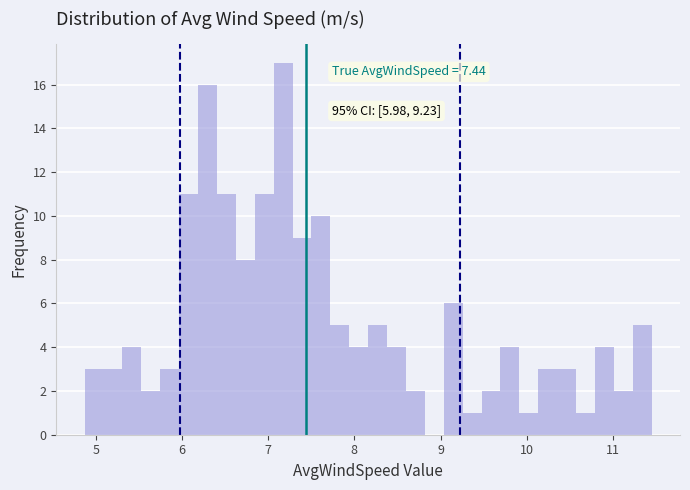

Read against the x-axis, roughly where is the centre of the tallest bar?

7.2